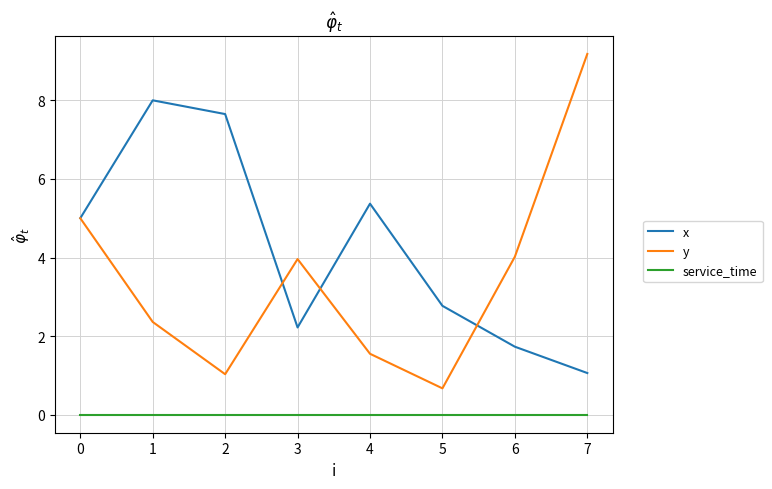

What is the minimum value for x?

1.1